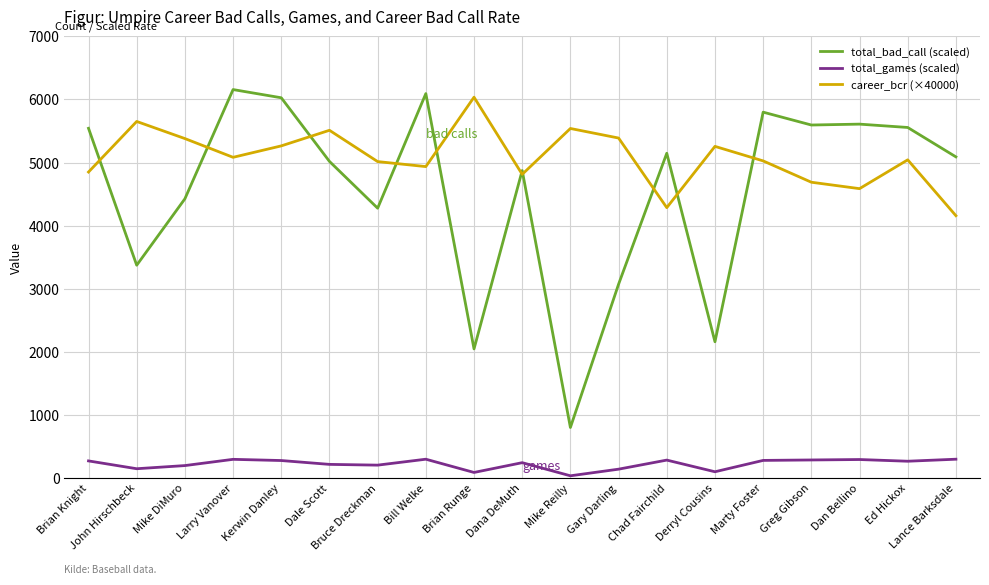

Rank the series by their maximum value, from lowest to highest.

total_games (scaled), career_bcr (×40000), total_bad_call (scaled)